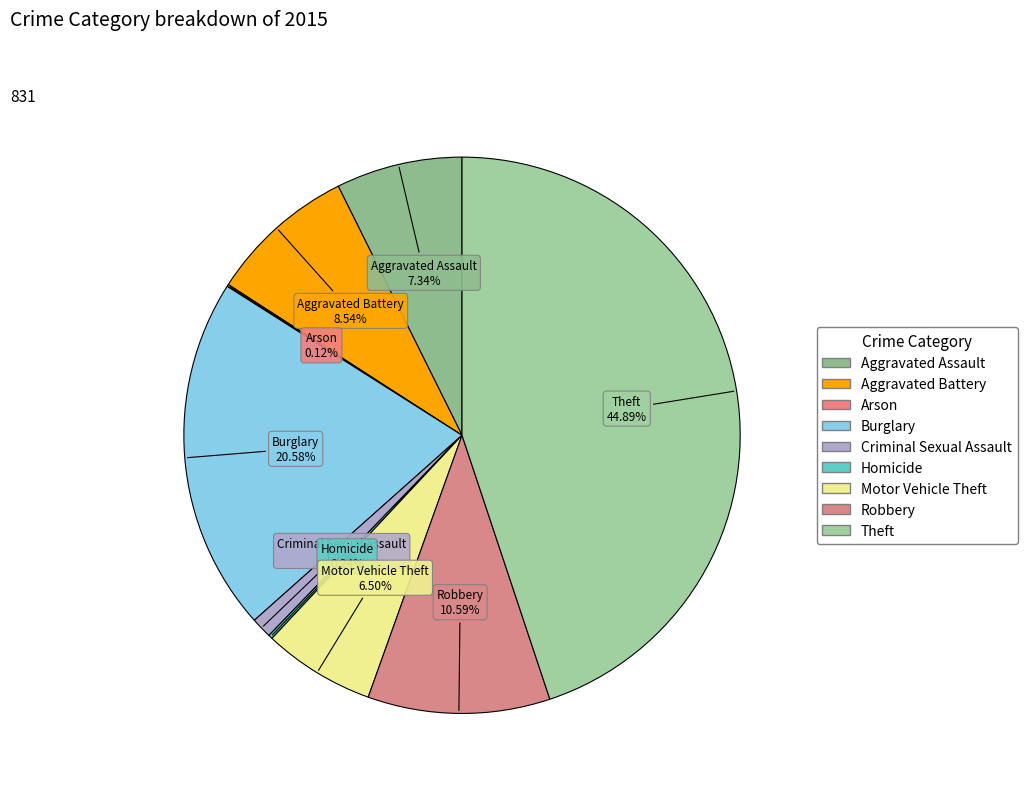

Which category has the biggest portion of the pie?

Theft